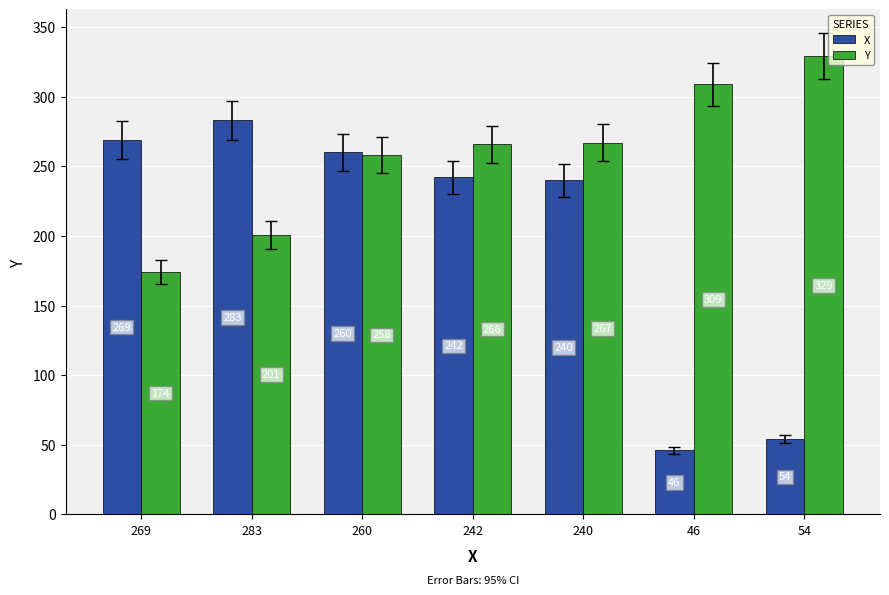

What is the smallest value displayed?

46